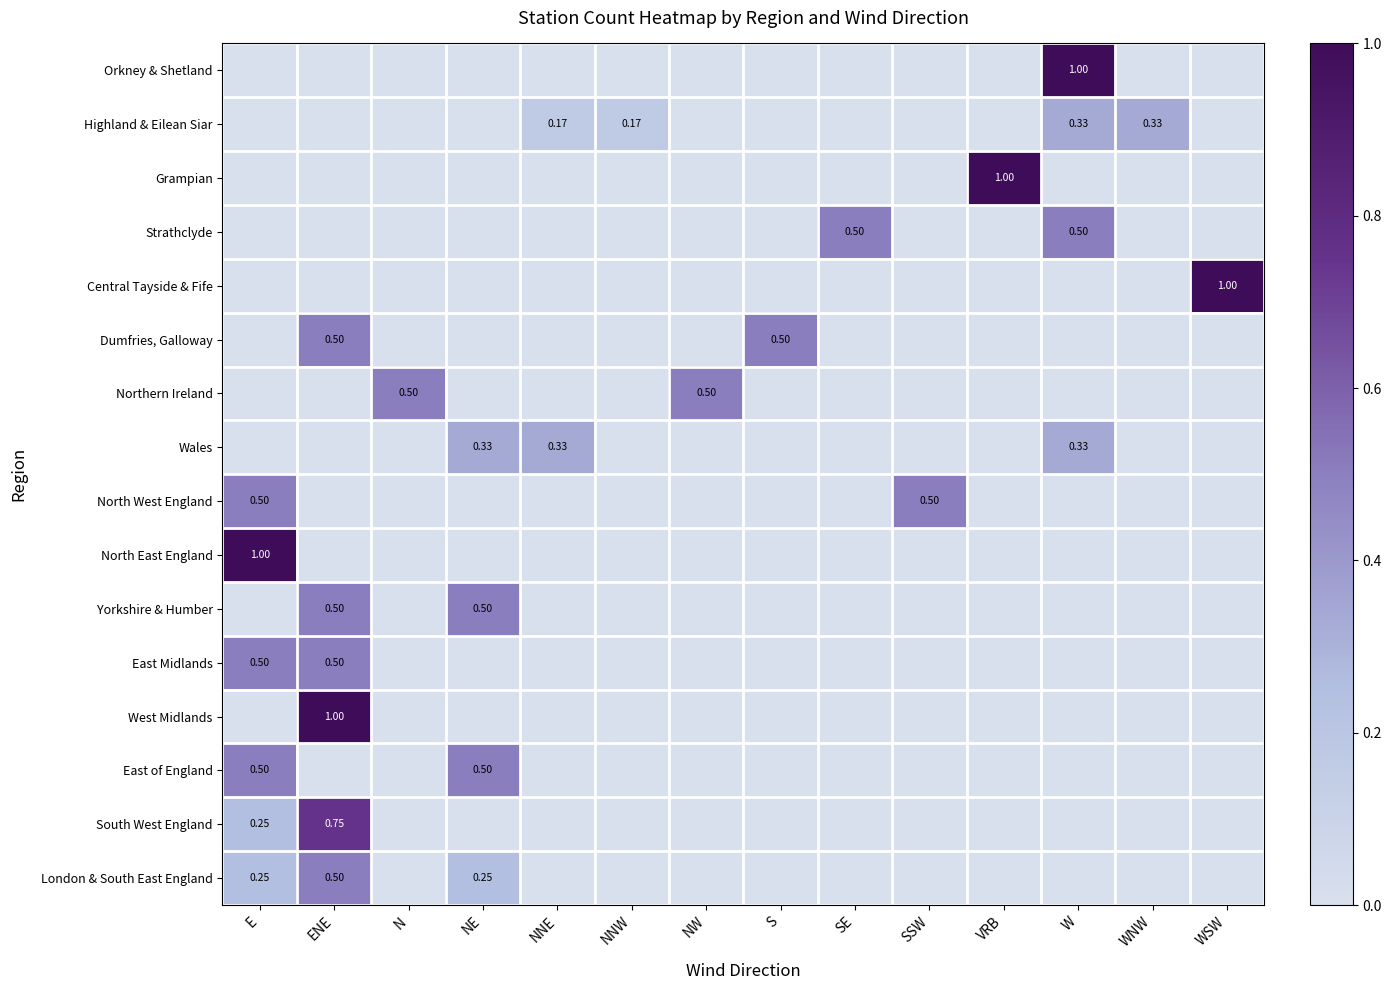

What is the difference between the maximum and minimum values in the Strathclyde series?

0.5